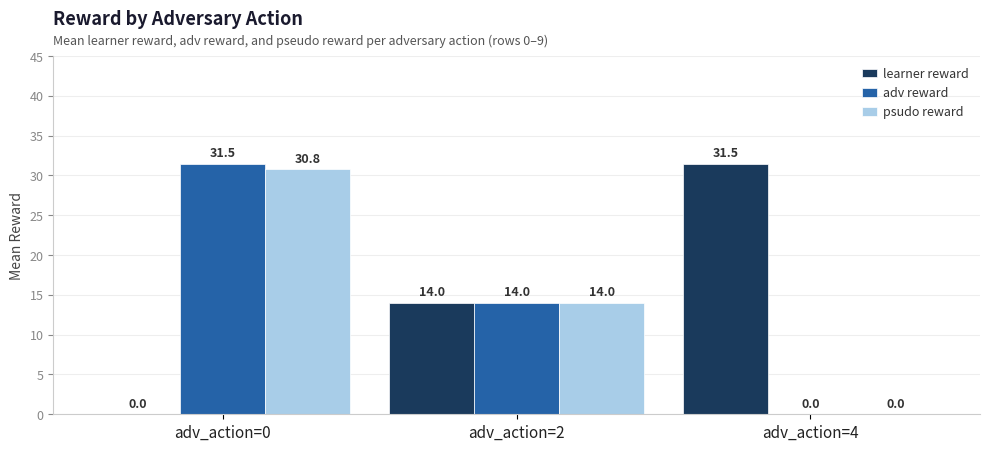

What is the highest value of the psudo reward series?

30.8